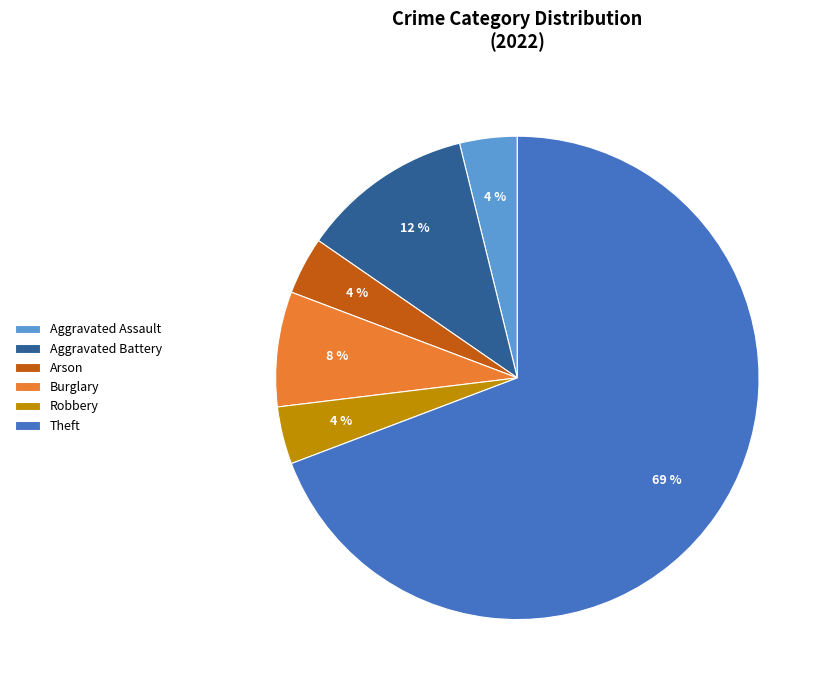

What is the ratio of the value at Aggravated Battery to the value at Aggravated Assault?

3.0